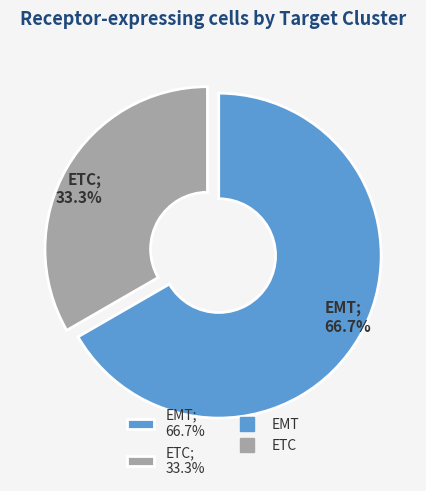

Which slice represents more than half of the pie?

EMT